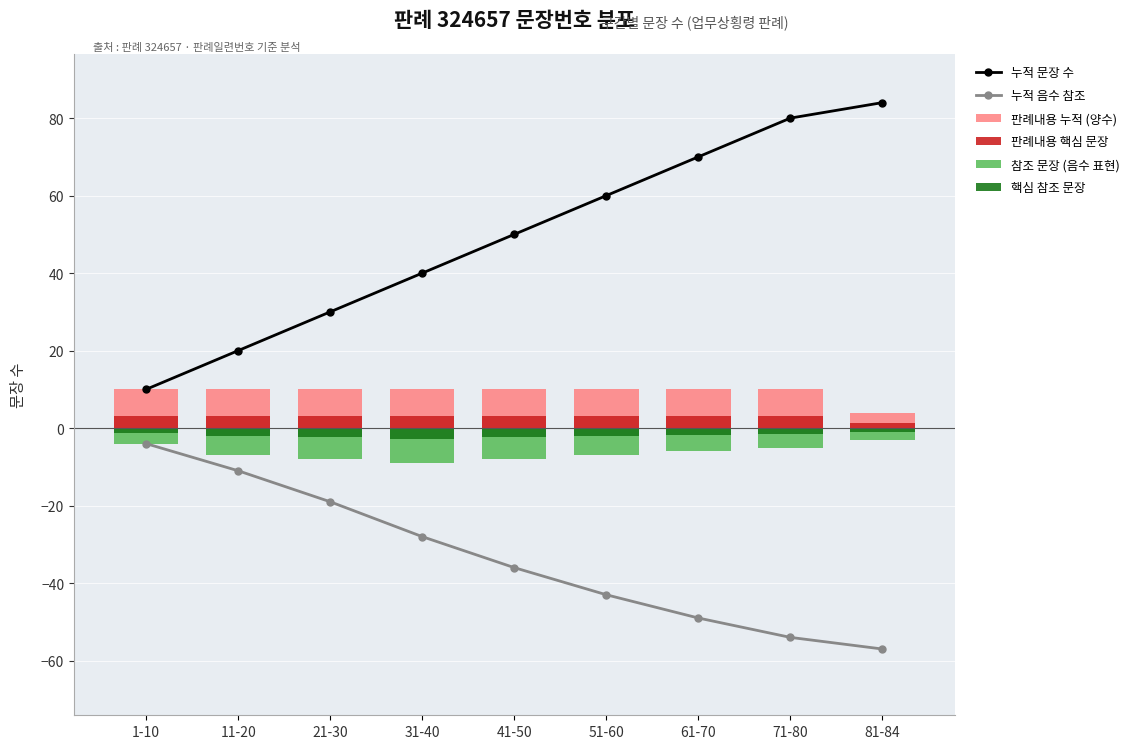

How many groups of bars are there?

9